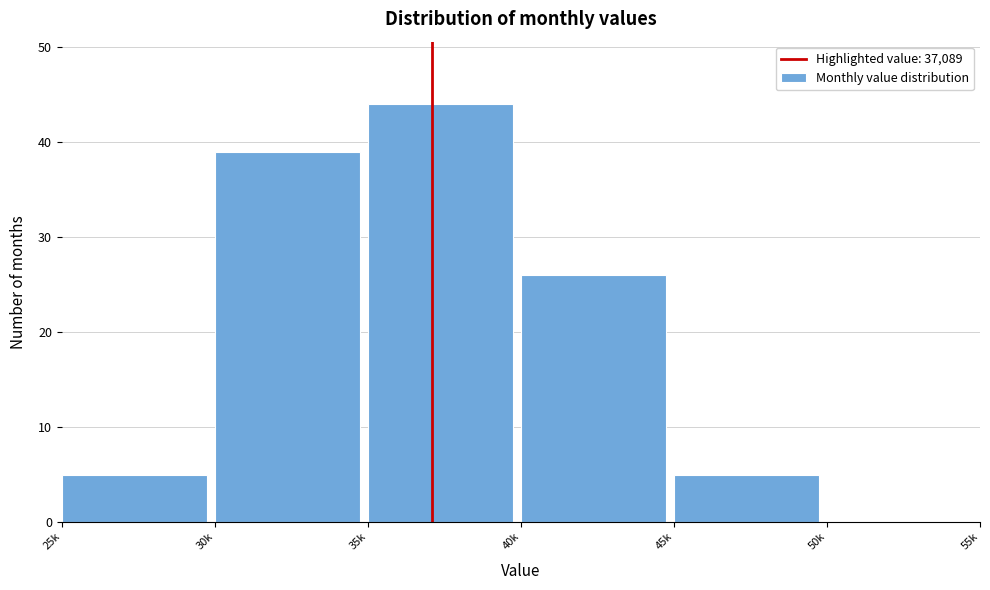

Reading left to right, what are all the values shown in this chart?

25k=5	30k=39	35k=44	40k=26	45k=5	50k=0